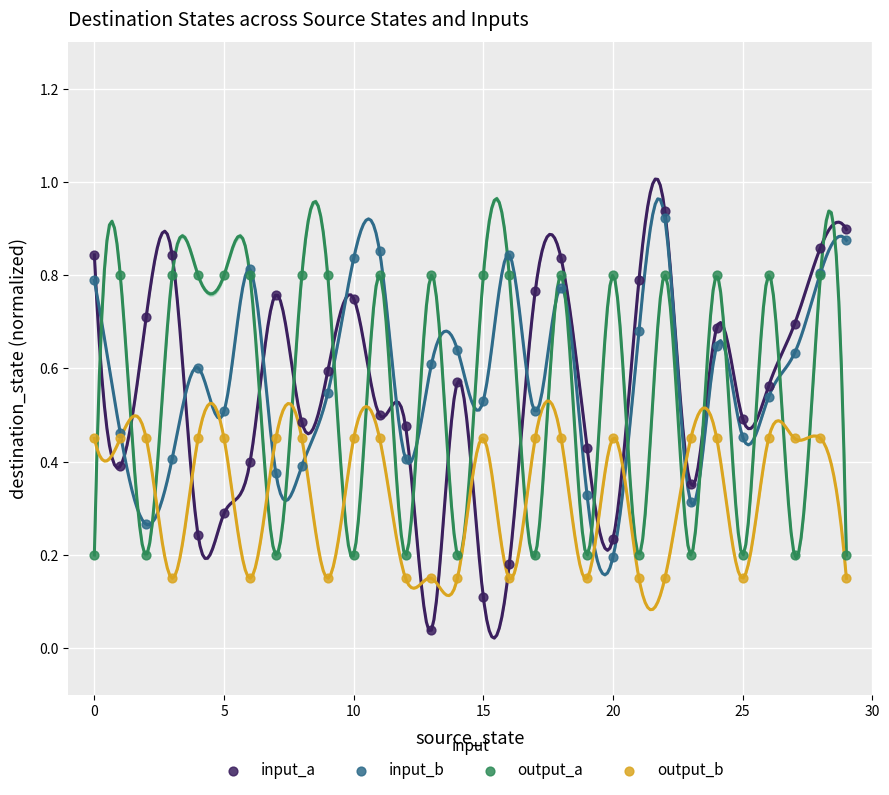

Which series contains the highest Y value?

input_a